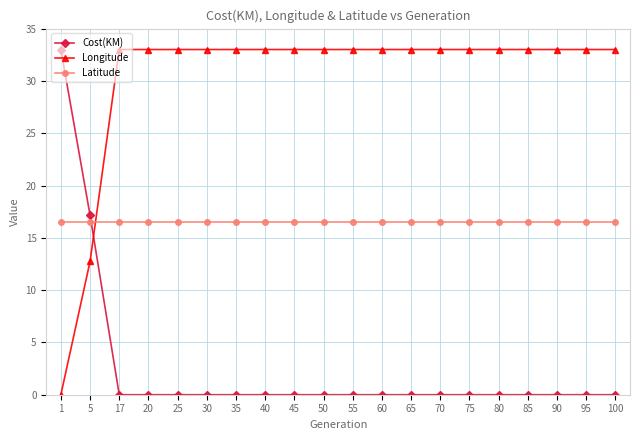

What is the difference between the highest and lowest values at 55?

33.0